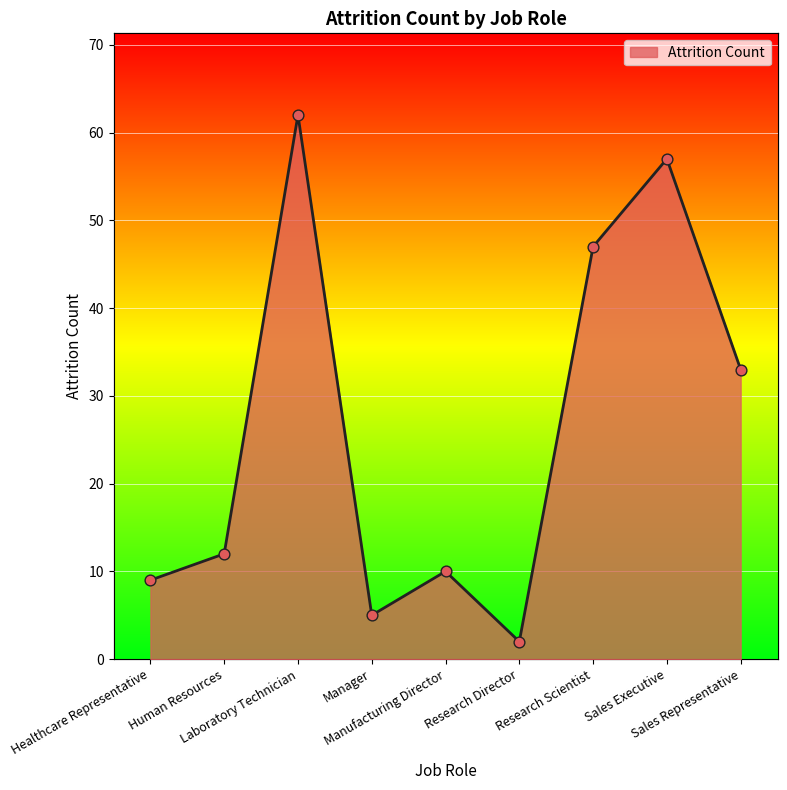

What is the ratio of the value at Manager to the value at Research Scientist?

0.1